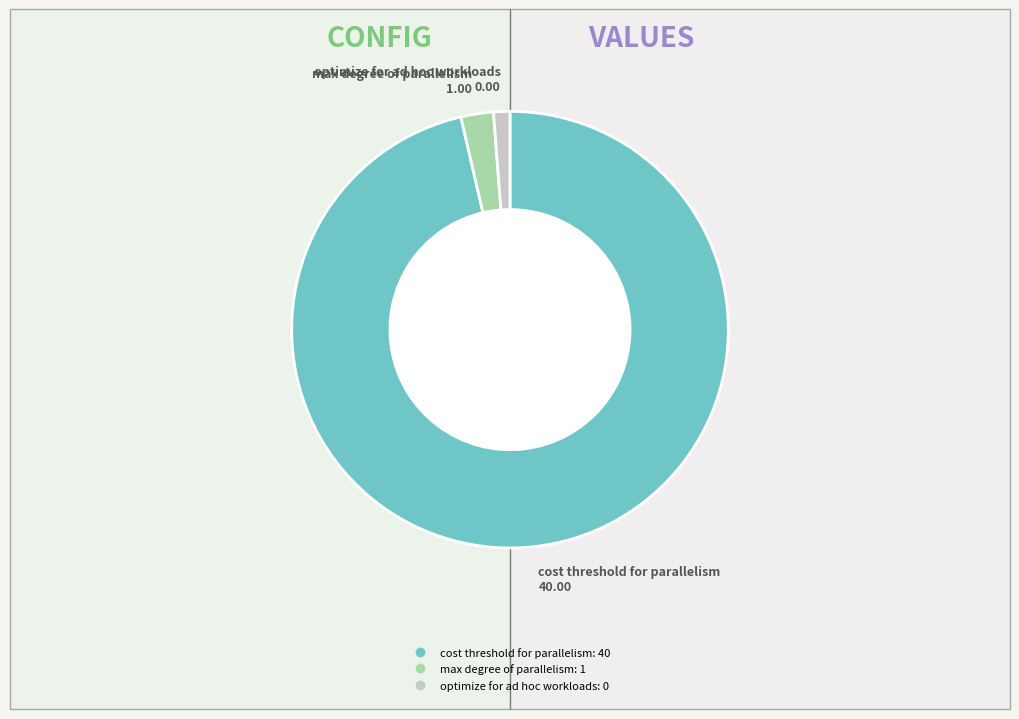

Combined, do optimize for ad hoc workloads and cost threshold for parallelism account for over 50%?

Yes